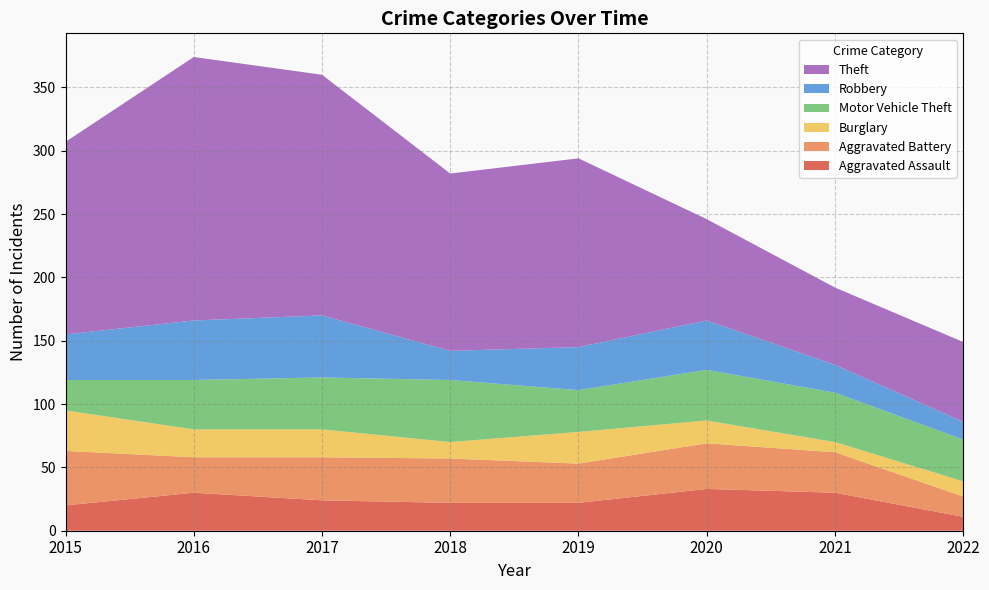

Reading left to right, extract all data points from this chart.

Aggravated Assault: 2015=20	2016=30	2017=24	2018=22	2019=22	2020=33	2021=30	2022=11
Aggravated Battery: 2015=43	2016=28	2017=34	2018=35	2019=31	2020=36	2021=32	2022=16
Burglary: 2015=32	2016=22	2017=22	2018=13	2019=25	2020=18	2021=8	2022=12
Motor Vehicle Theft: 2015=24	2016=39	2017=41	2018=49	2019=33	2020=40	2021=39	2022=33
Robbery: 2015=36	2016=47	2017=49	2018=23	2019=34	2020=39	2021=22	2022=14
Theft: 2015=152	2016=208	2017=190	2018=140	2019=149	2020=80	2021=61	2022=63